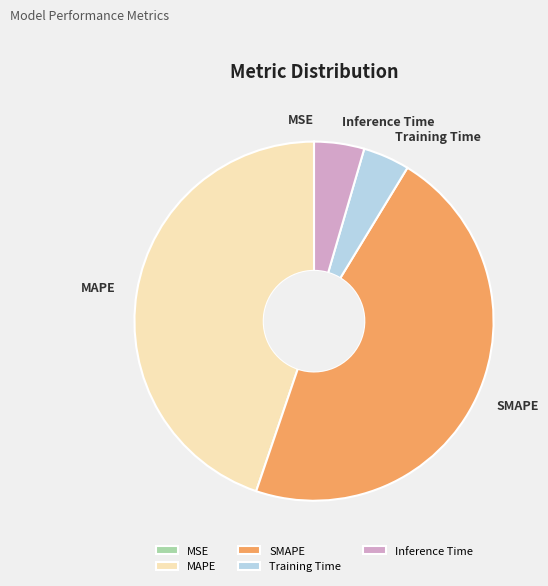

Which category has the biggest portion of the pie?

SMAPE